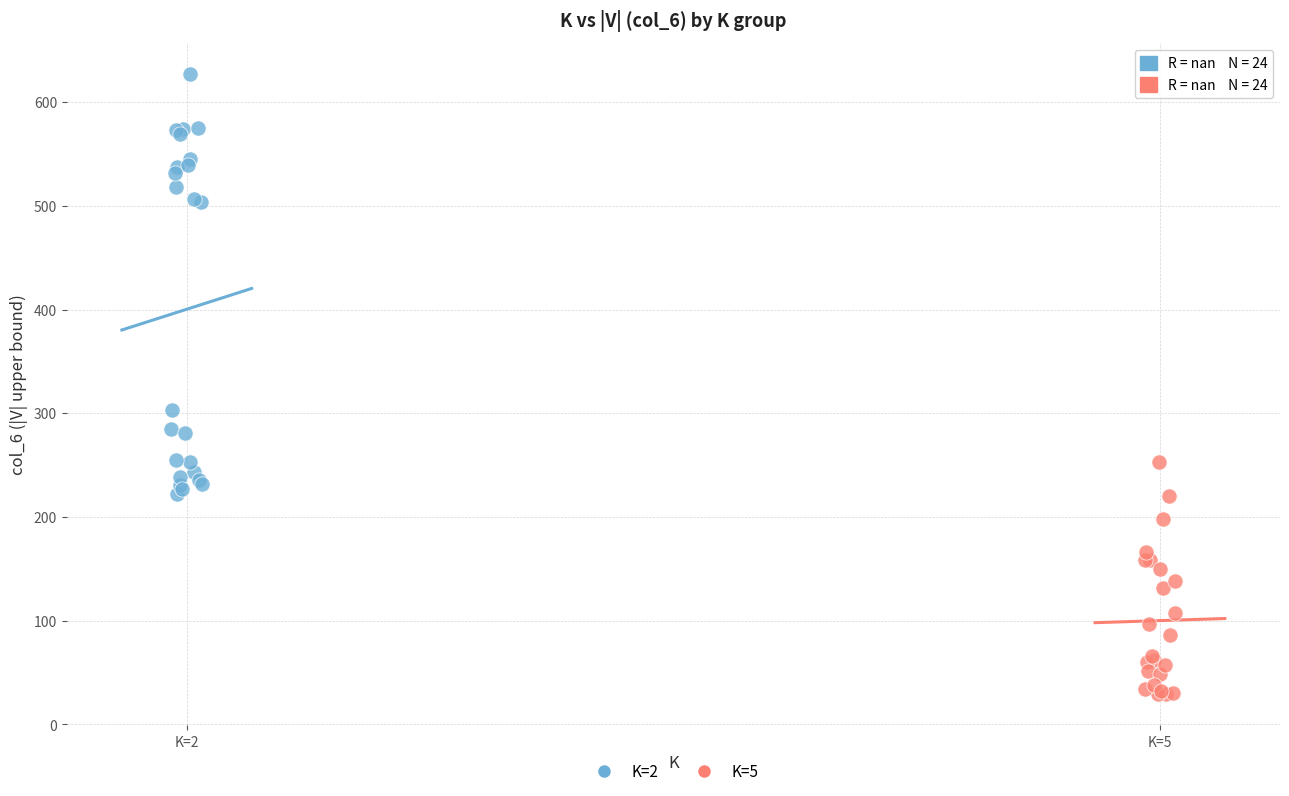

What are all the series names shown in the legend?

K=2, K=5